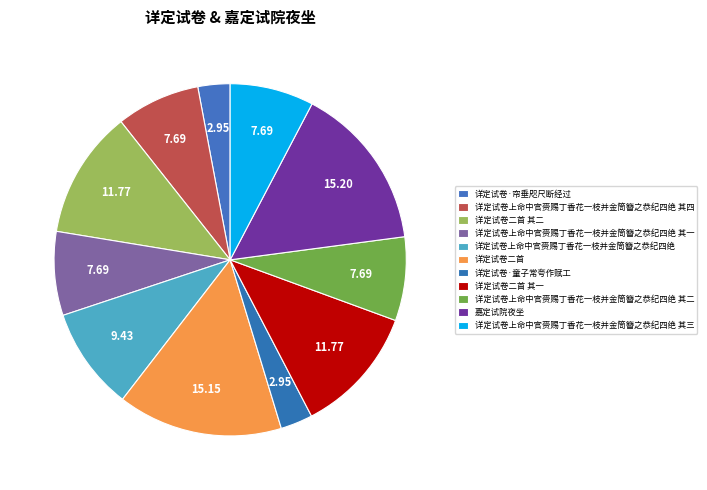

Count the number of slices in the pie.

11